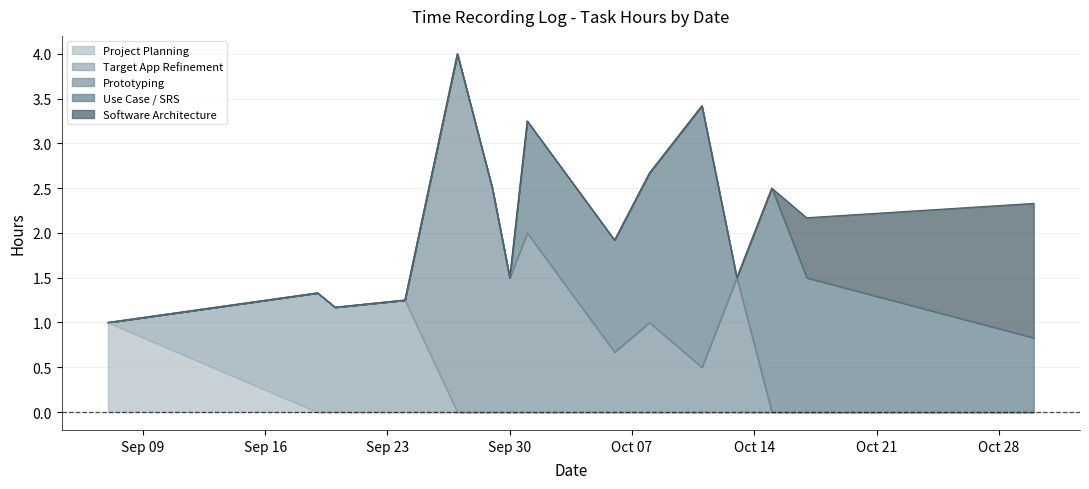

List the labels in order of Project Planning value, largest first.

2019-09-07, 2019-09-19, 2019-09-20, 2019-09-24, 2019-09-27, 2019-09-29, 2019-09-30, 2019-10-01, 2019-10-06, 2019-10-08, 2019-10-11, 2019-10-13, 2019-10-15, 2019-10-17, 2019-10-30